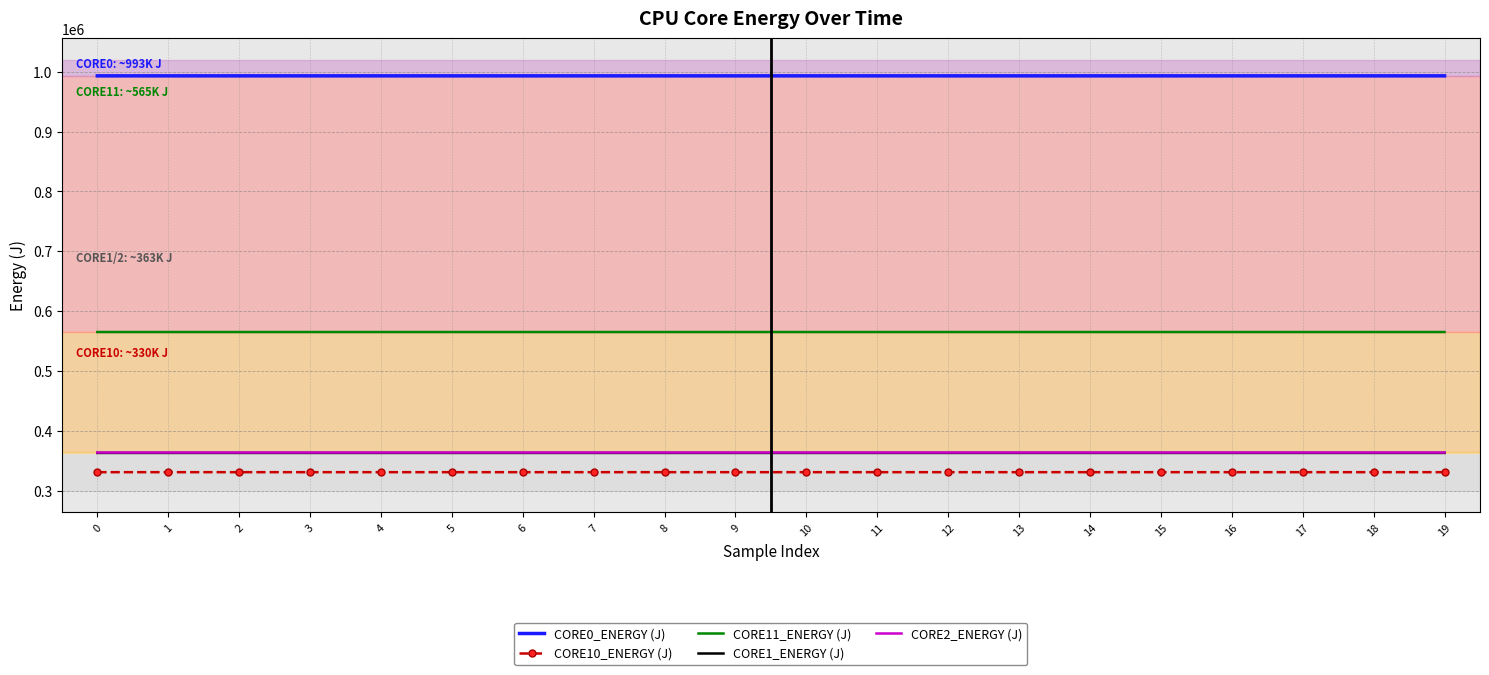

True or false: CORE1_ENERGY (J) and CORE11_ENERGY (J) intersect in this chart.

False